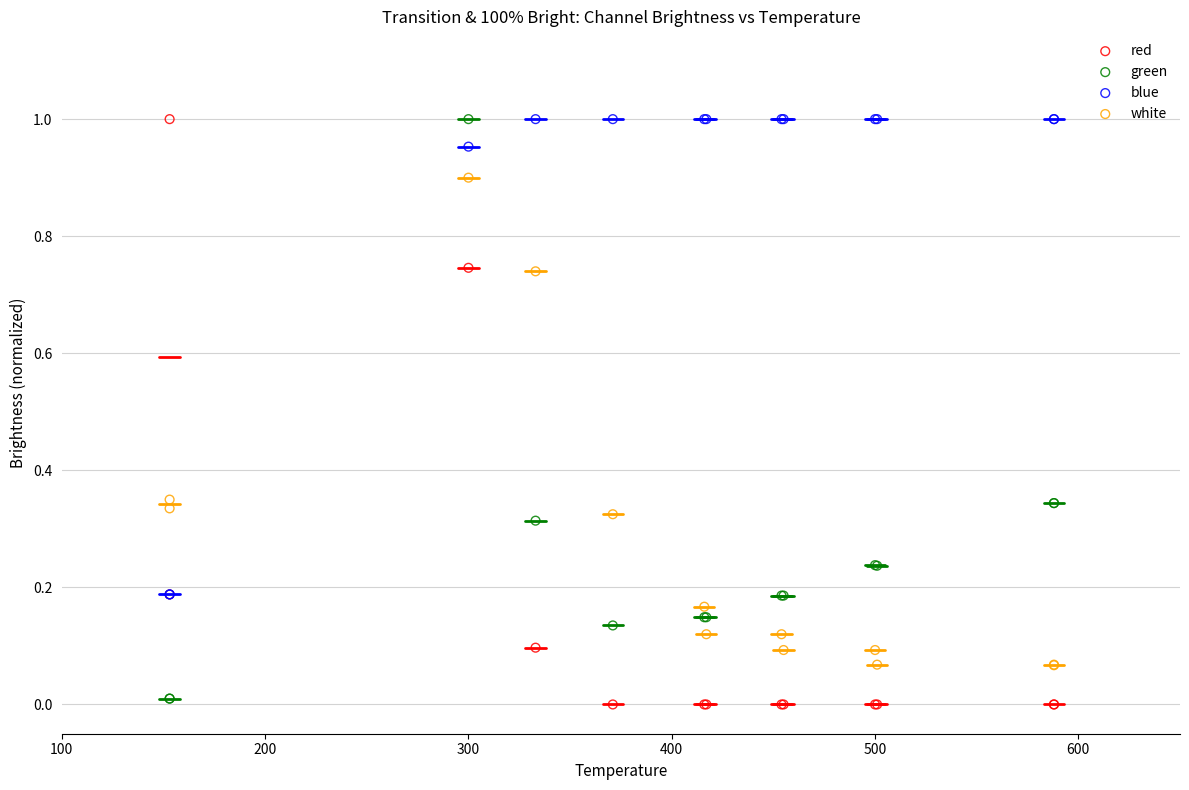

What are all the series names shown in the legend?

red, green, blue, white